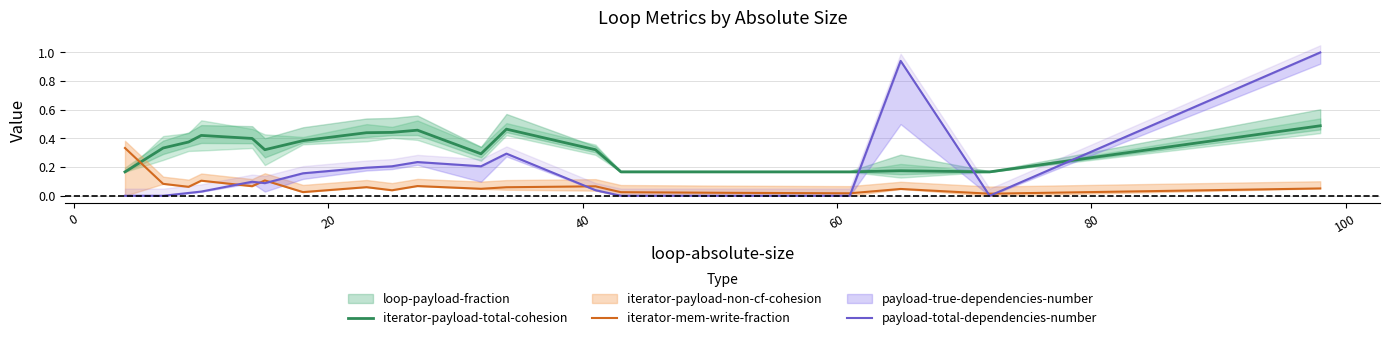

In payload-total-dependencies-number, how many points are lower than both neighbors (excluding endpoints)?

3